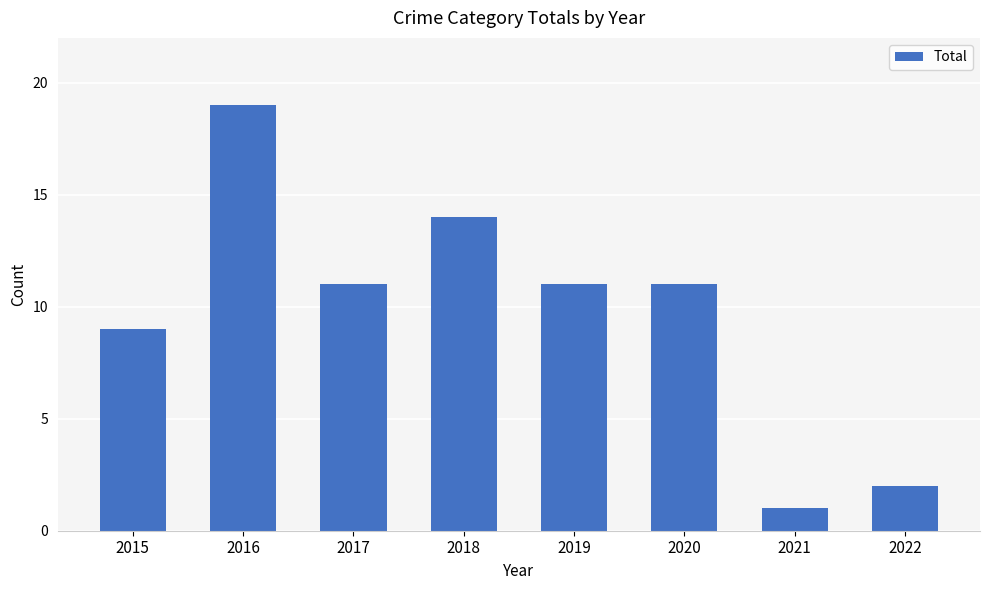

Between 2021 and 2019, which is larger?

2019